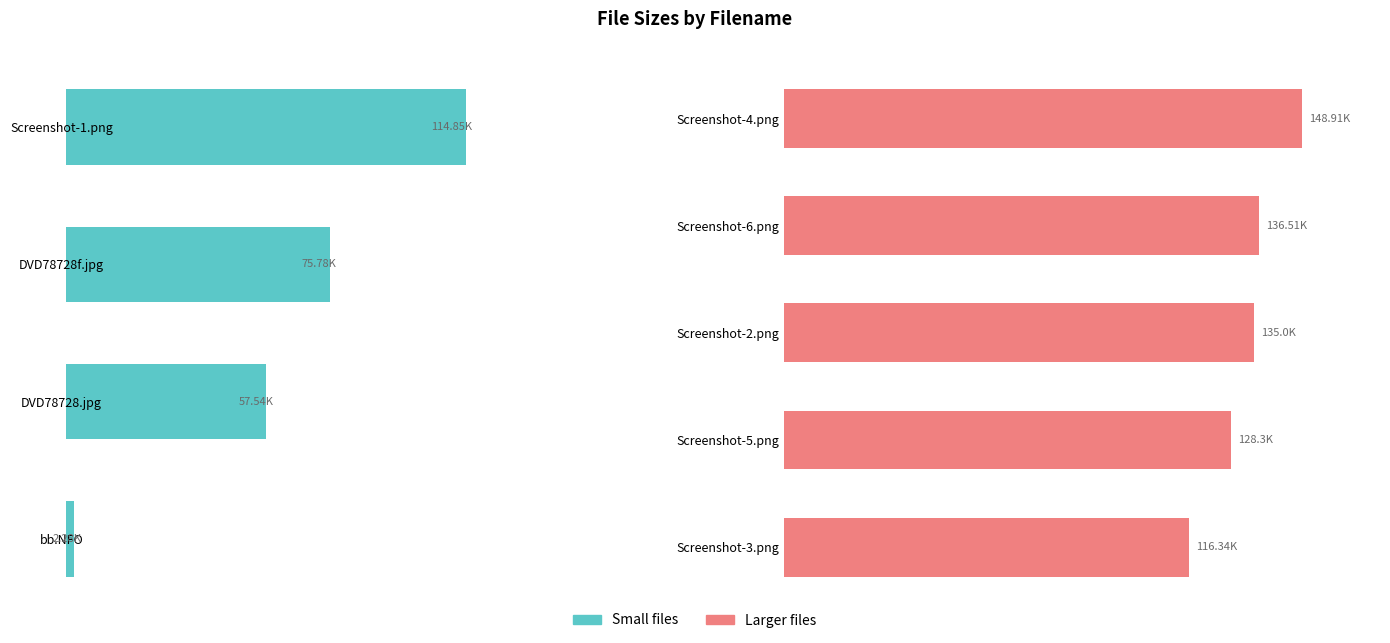

Which label corresponds to the smallest value in the chart?

bb.NFO